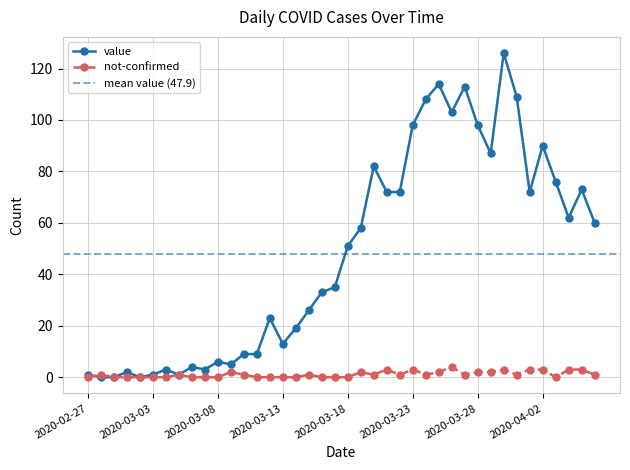

The value series shows -65 at 2020-02-28. True or false?

False